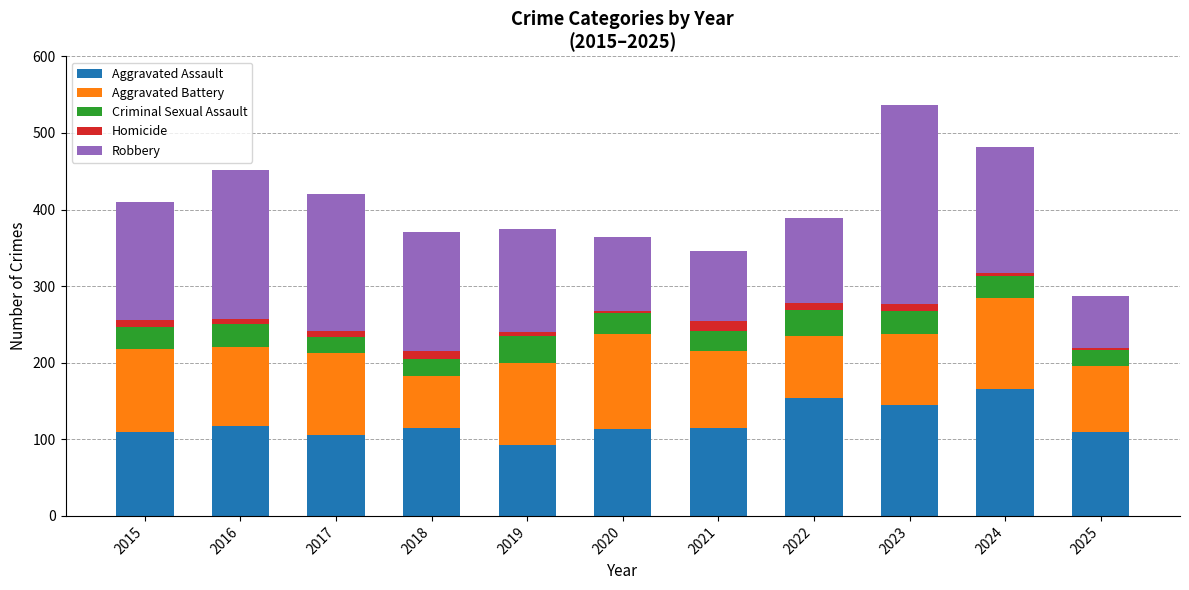

The Aggravated Assault series shows 154 at 2022. True or false?

True